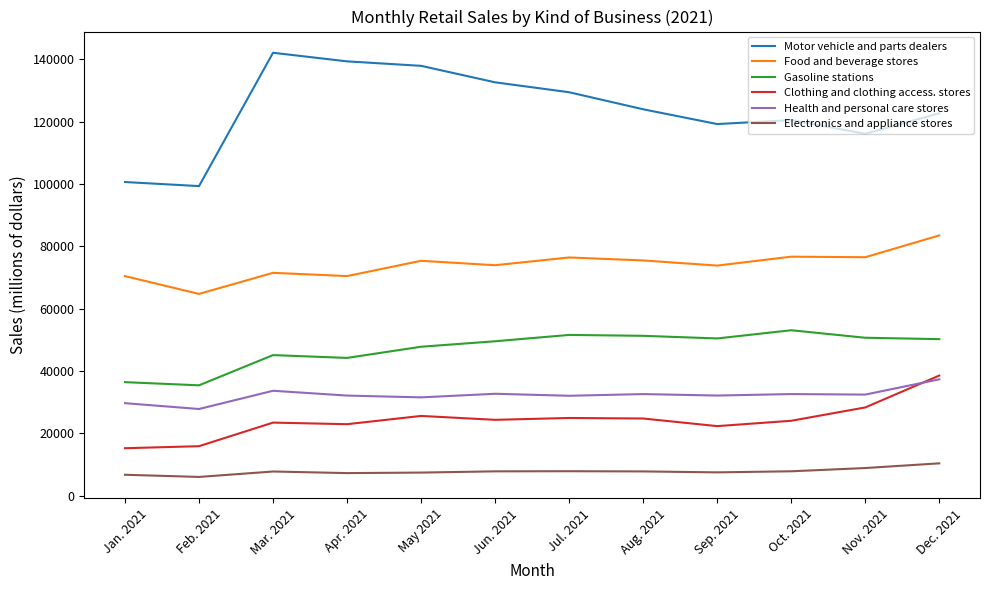

What is the minimum value for Gasoline stations?

35438